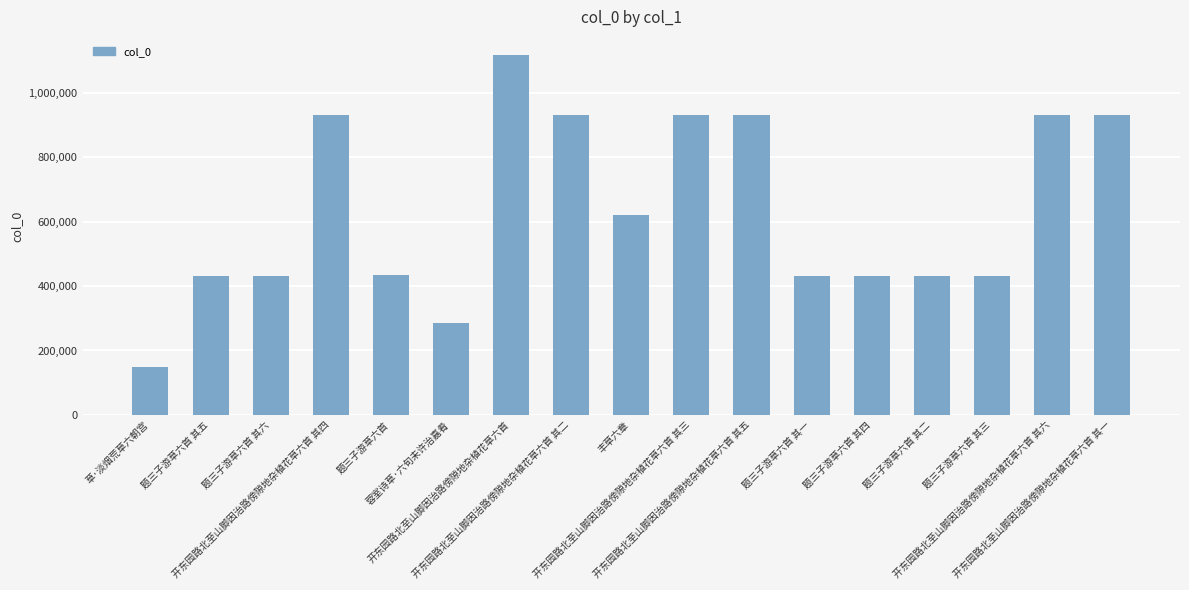

How many data points does each series have?

17